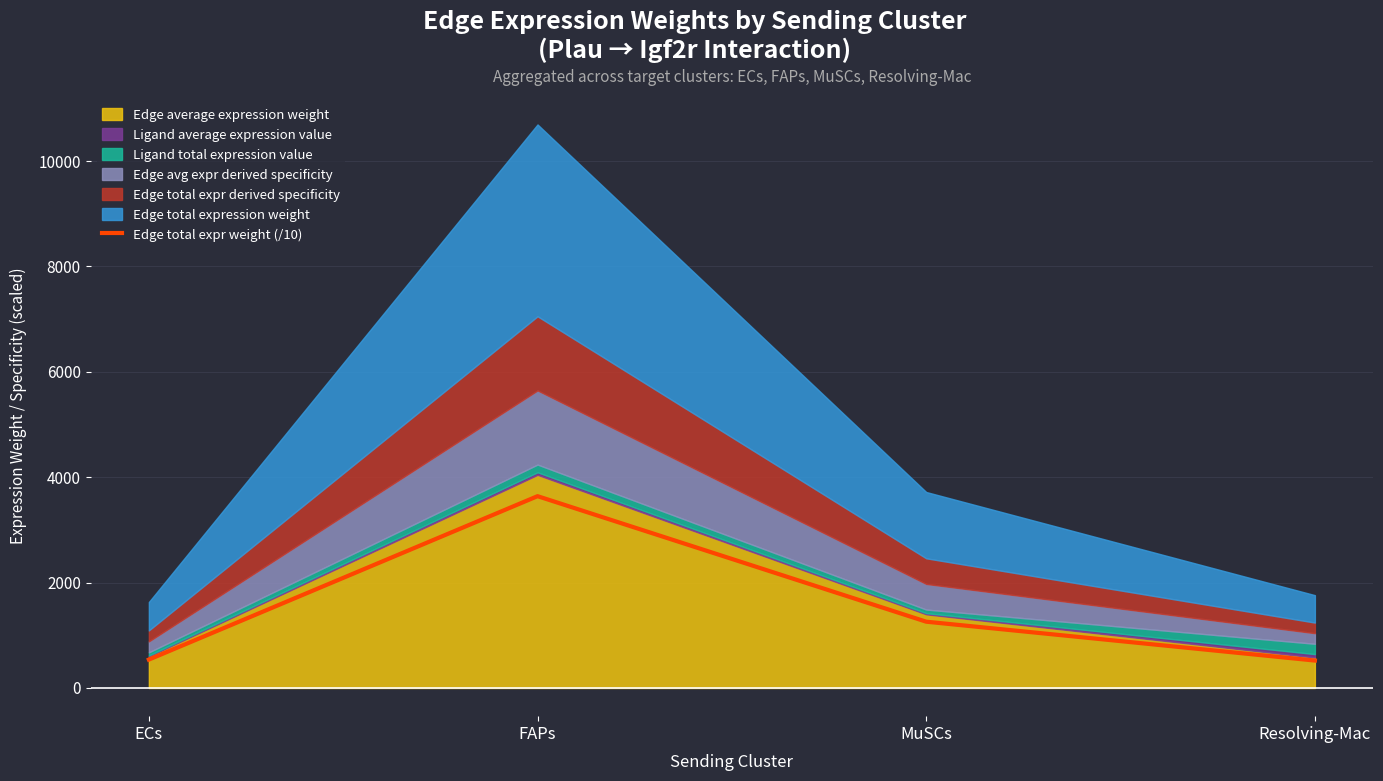

List the labels in order of value, largest first.

FAPs, MuSCs, ECs, Resolving-Mac